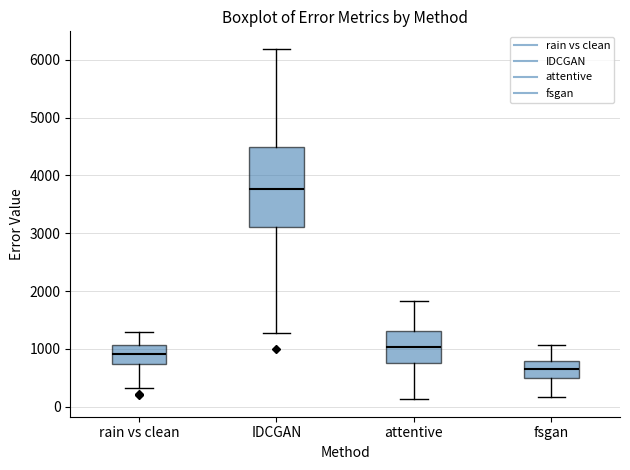

Where does the median line of the box for attentive sit on the y-axis? The values are not printed on the chart, so give them approximately, as read against the axis.

1000